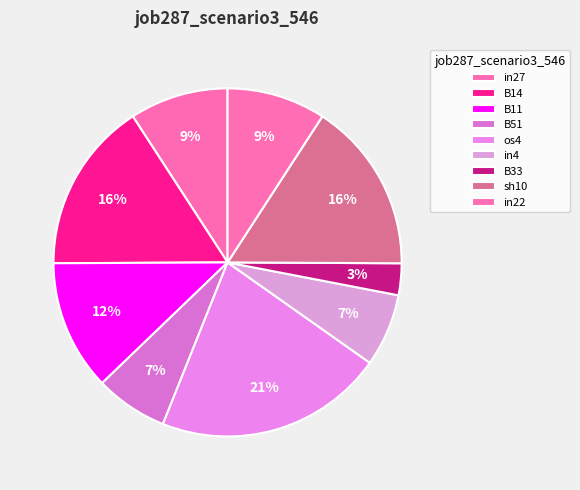

Does in22 represent more than half of the total?

No